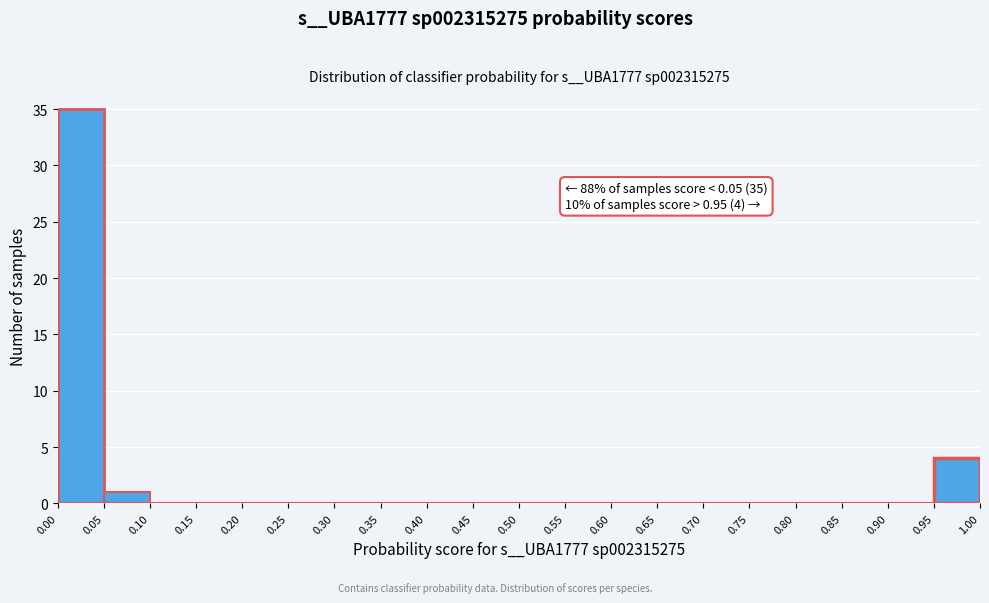

Over which range of the x-axis is the bar tallest?

0.00 to 0.05